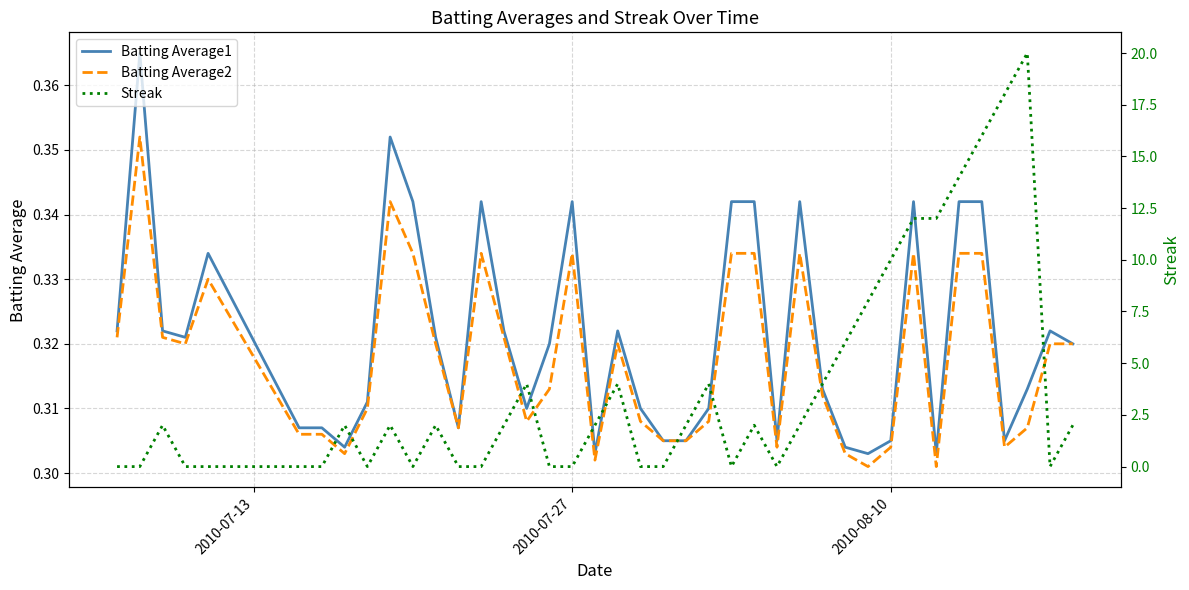

What is the difference between the maximum and minimum values in the Batting Average2 series?

0.1